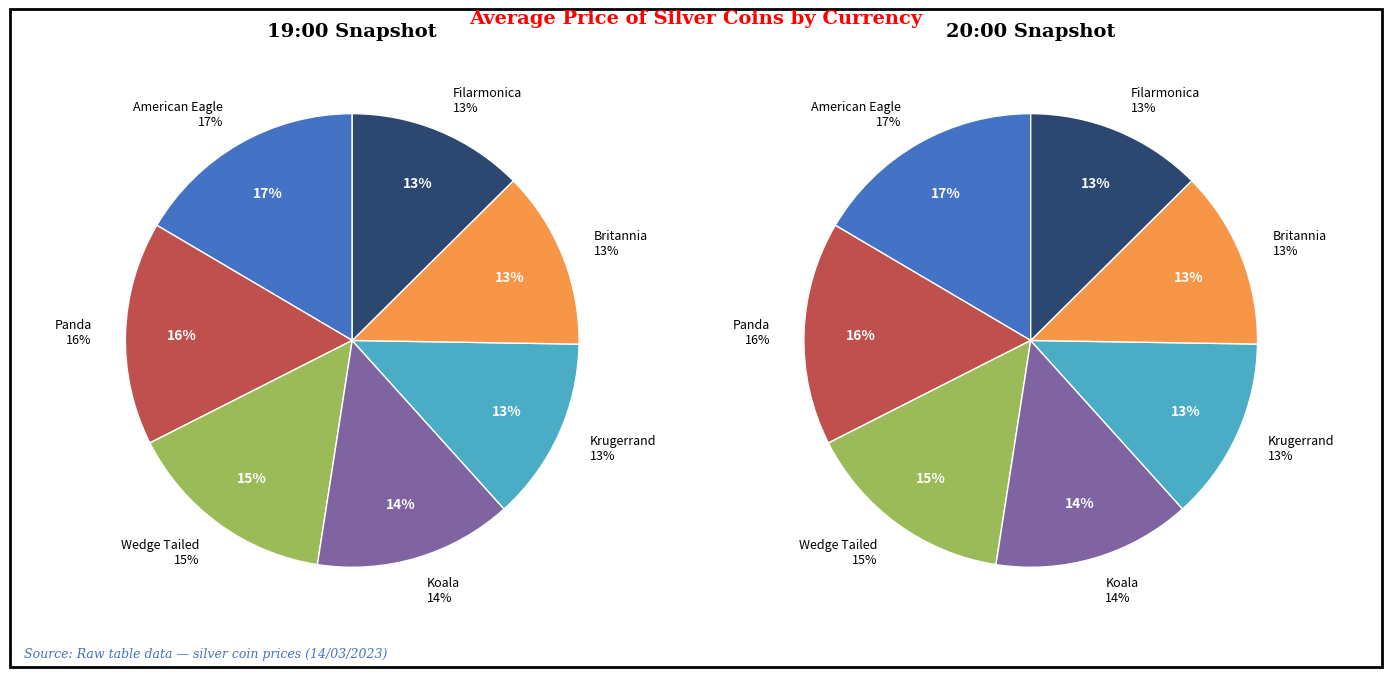

What percentage is the Panda slice, to the nearest percent?

16%